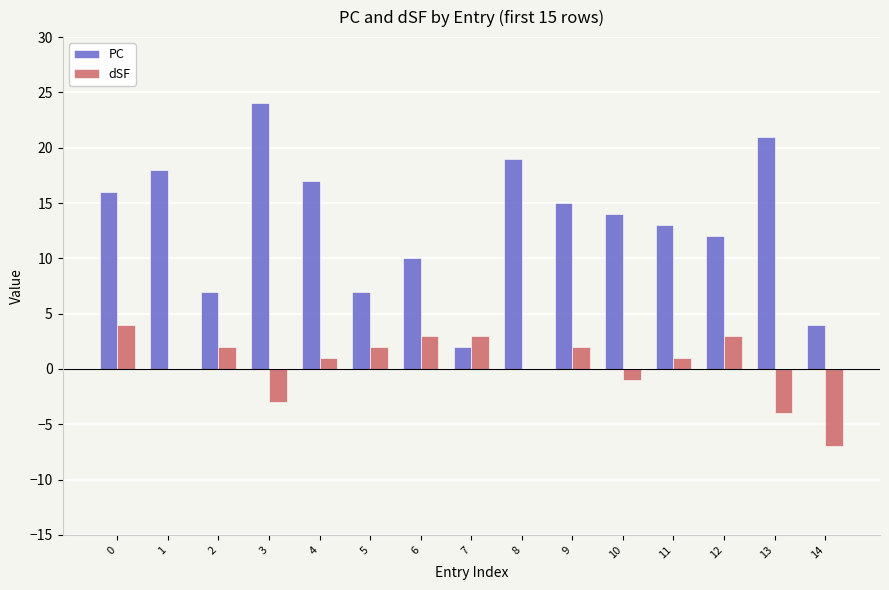

Is the value of dSF at 2 greater than the value of PC at 13?

No